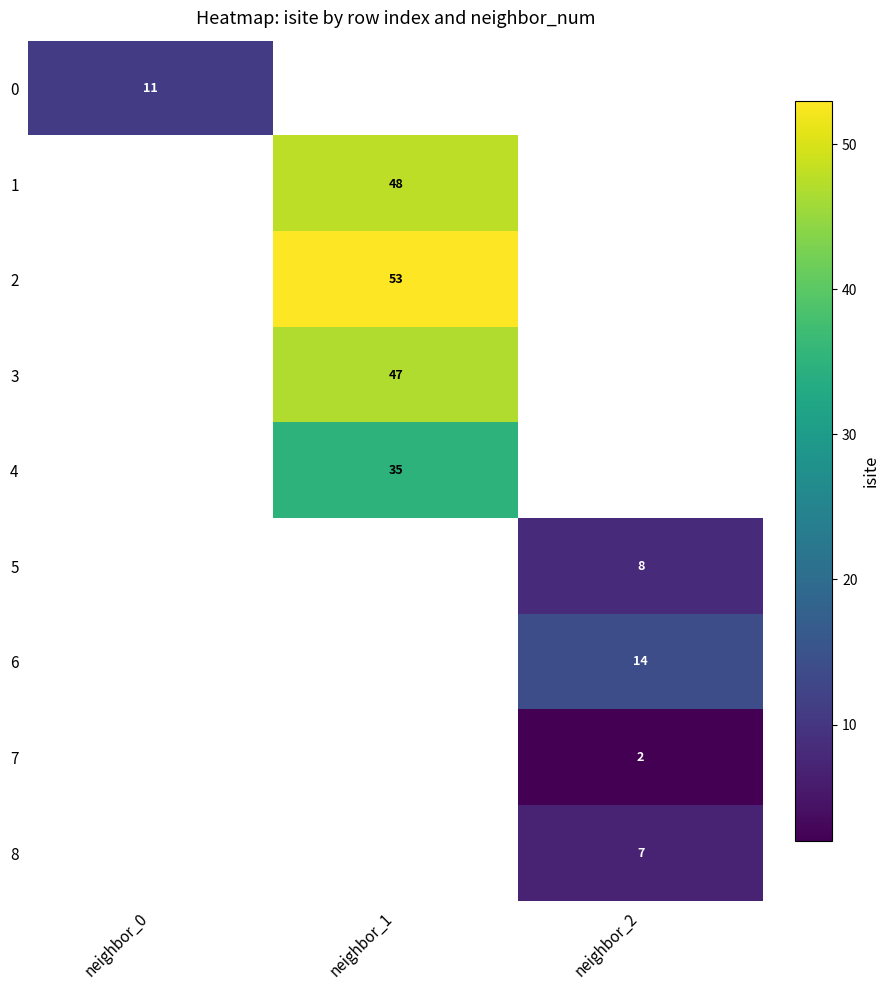

True or false: 7 has a value of 3 at neighbor_2.

False